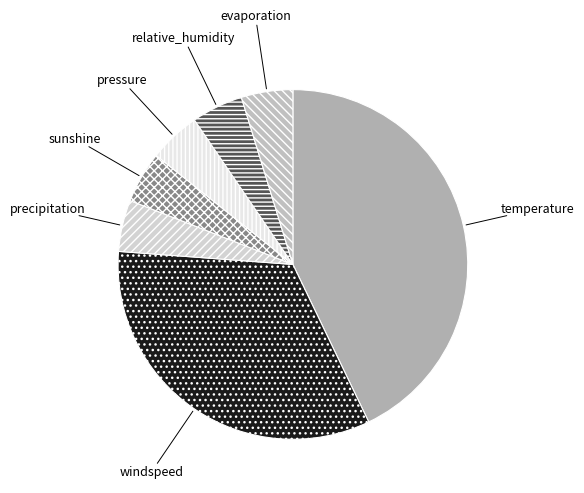

The precipitation slice represents 5% of the pie. True or false?

True